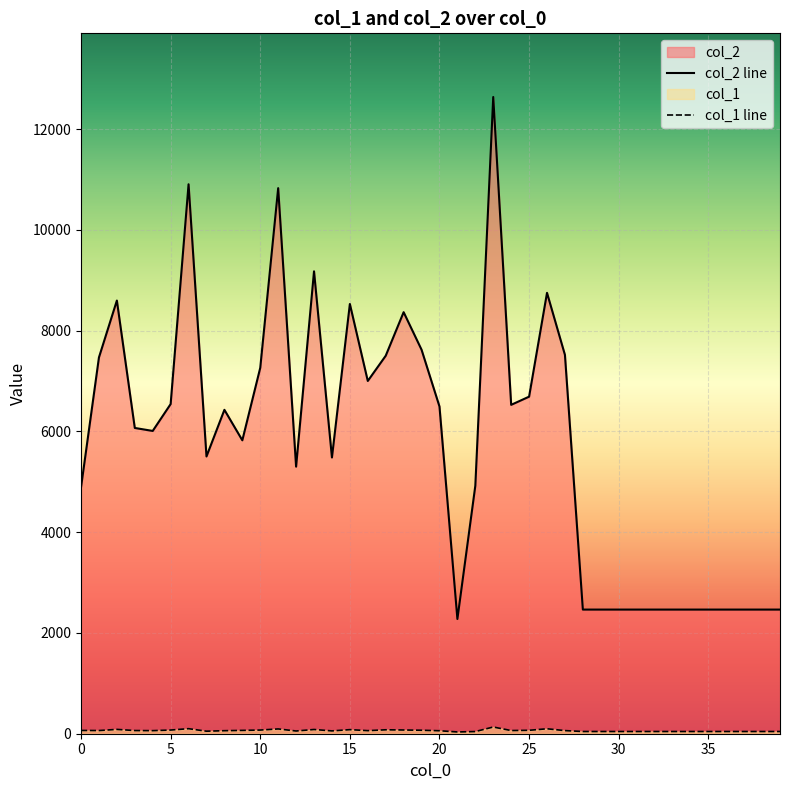

True or false: col_2 and col_1 cross at least once.

False